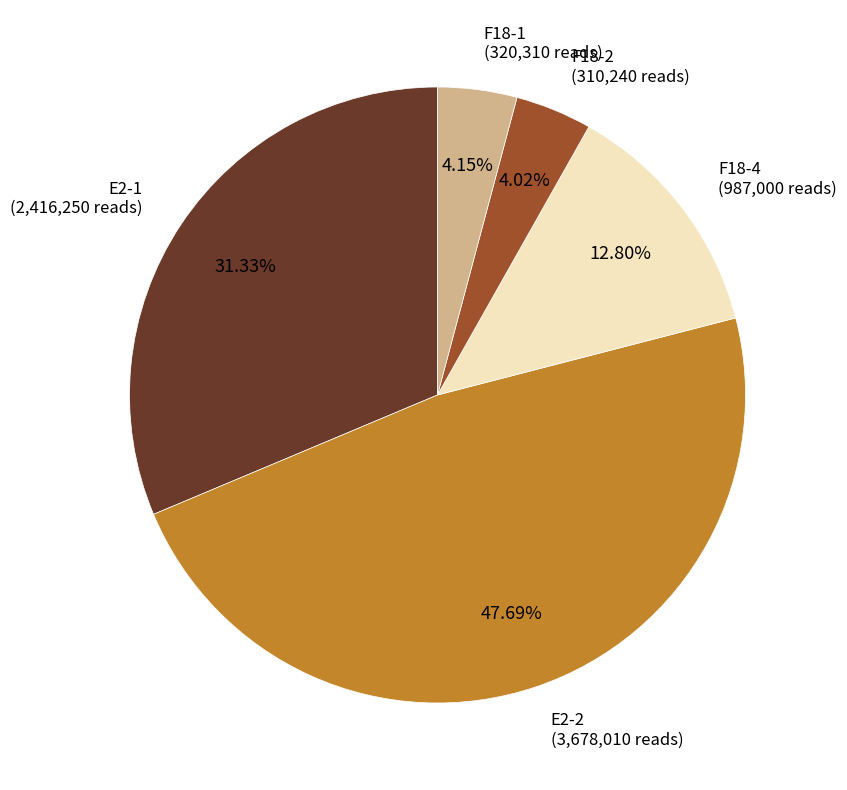

How many slices are in this pie chart?

5